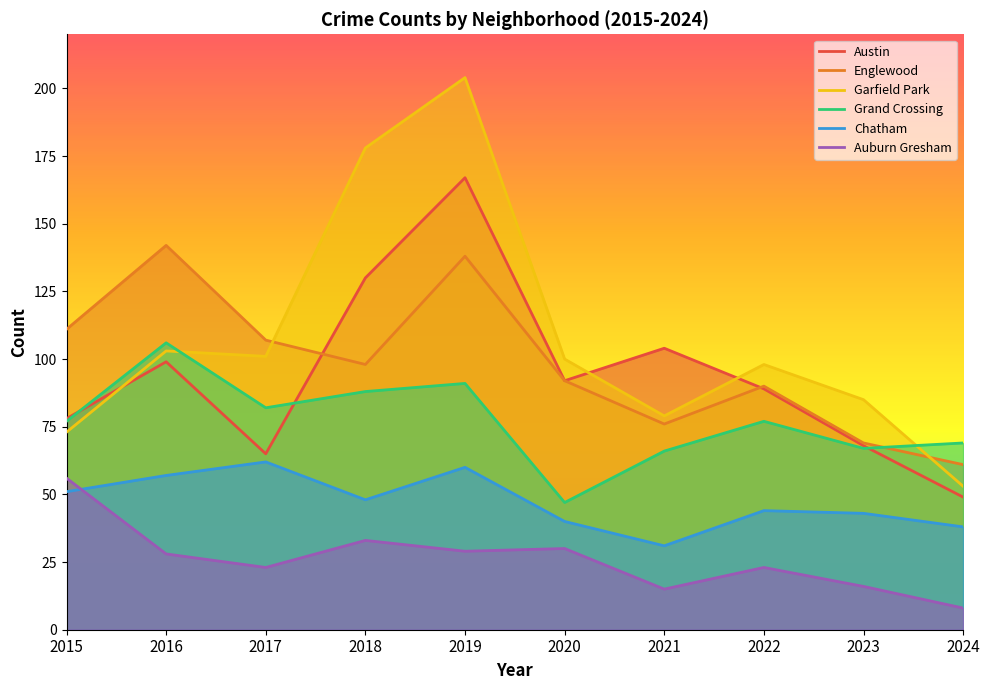

Count the number of categories in the chart.

10